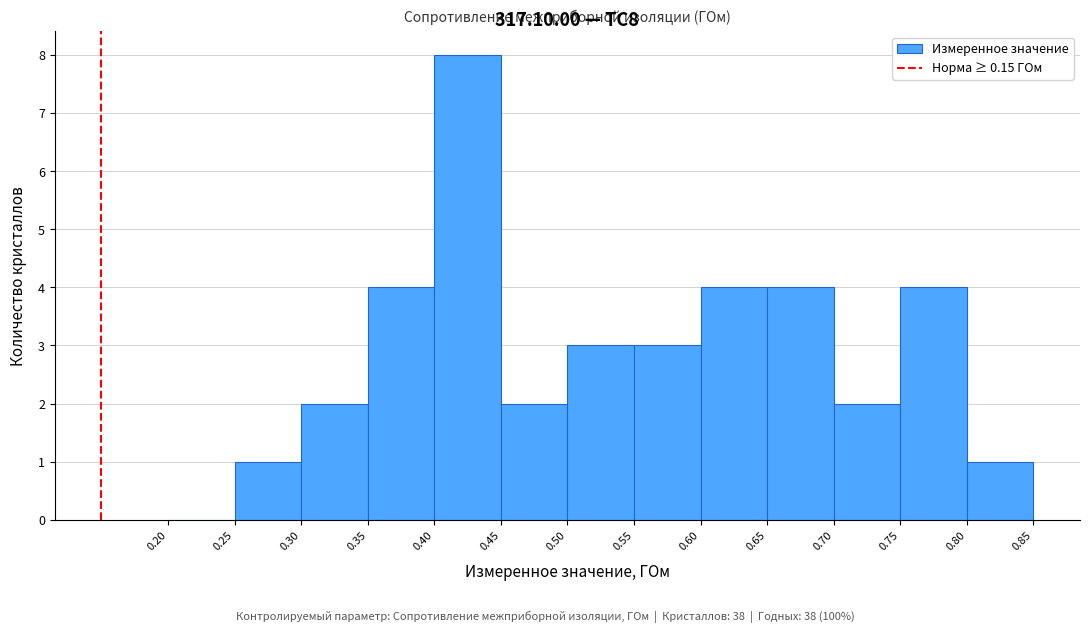

What is the height of the bar covering 0.40 to 0.45 on the x-axis? The values are not printed on the chart, so give them approximately, as read against the axis.

8